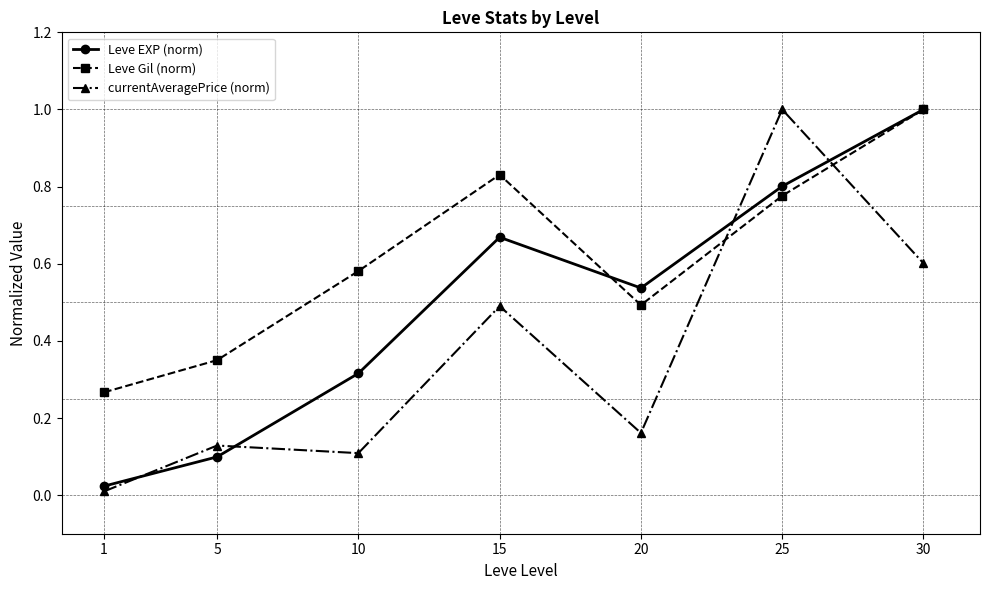

How many lines are shown in the chart?

3